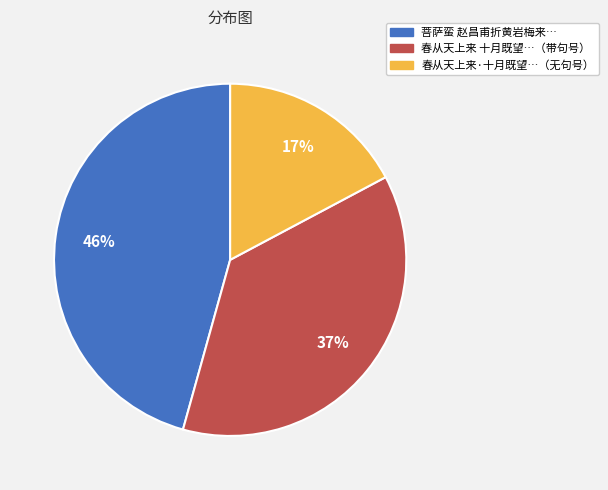

Is there any slice that represents more than half of the pie?

No